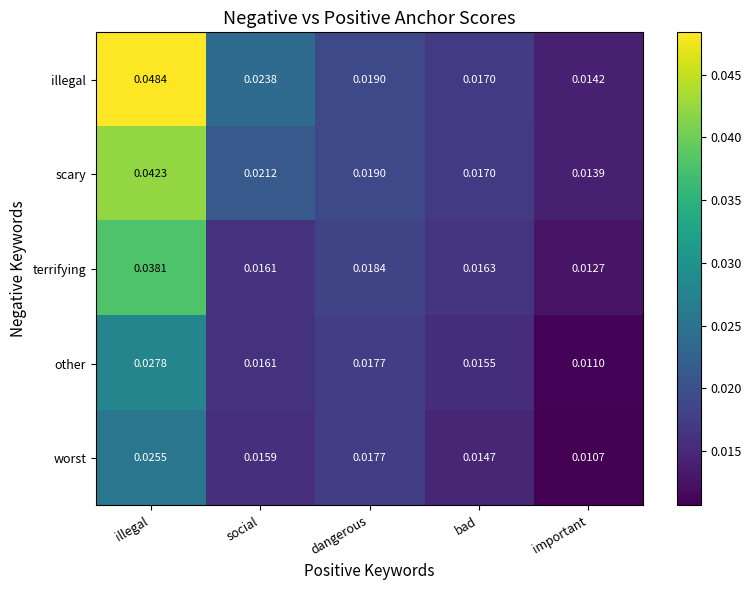

Which category has the highest value in the illegal series?

illegal